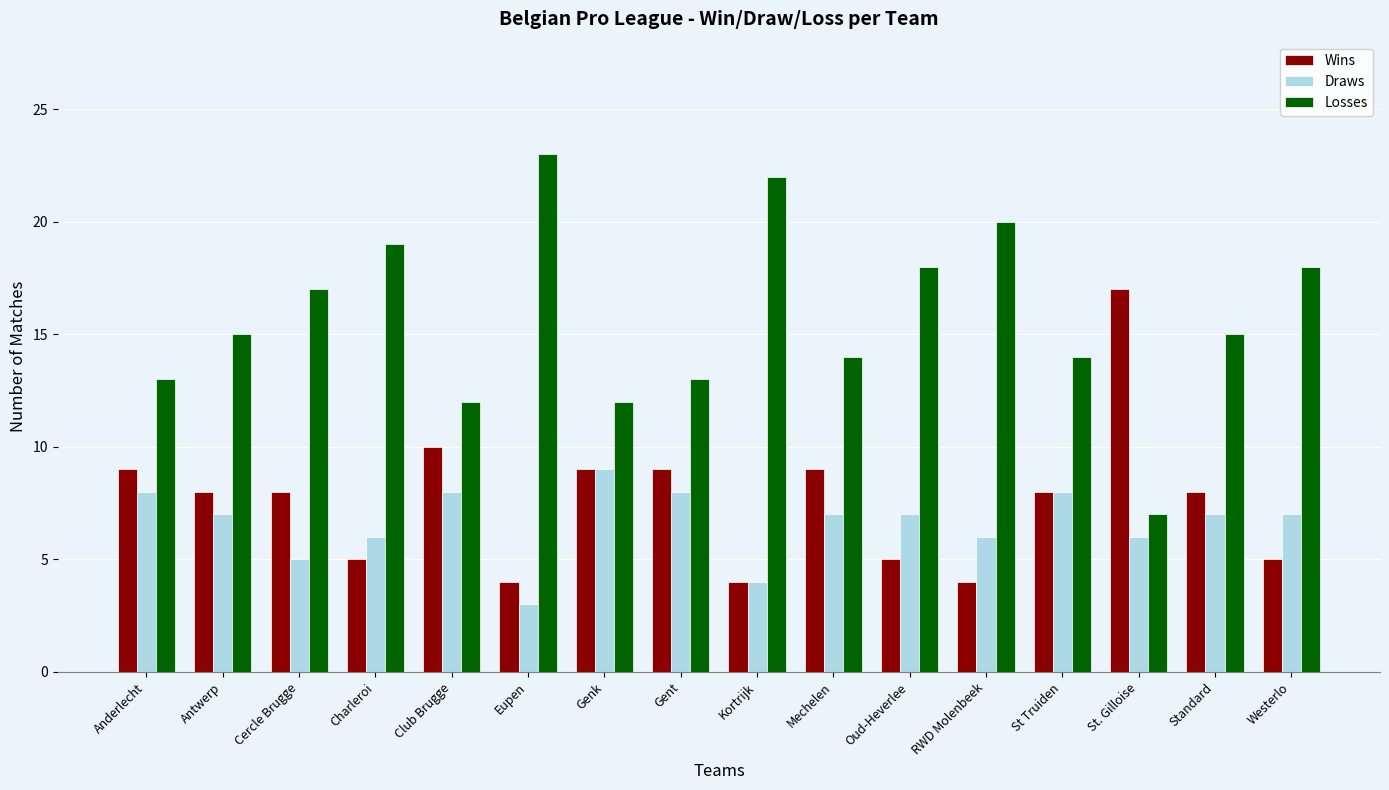

The value of Losses at Mechelen is 8. True or false?

False